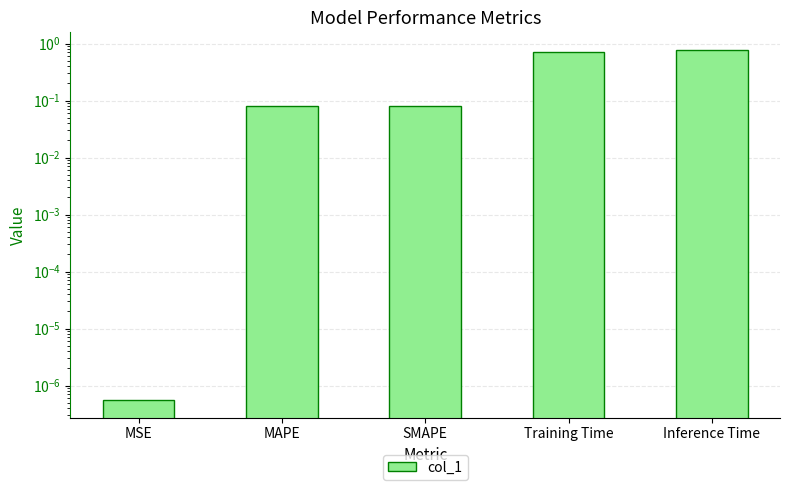

True or false: the data shows 1.4 at Inference Time.

False